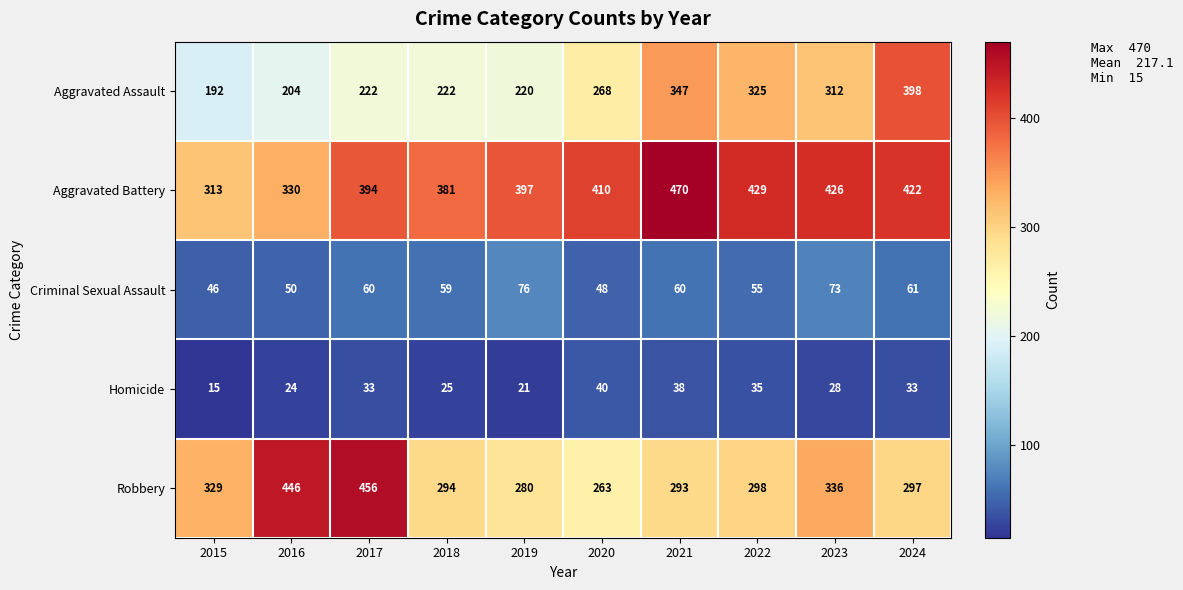

Which series changed the most between 2017 and 2023?

Robbery